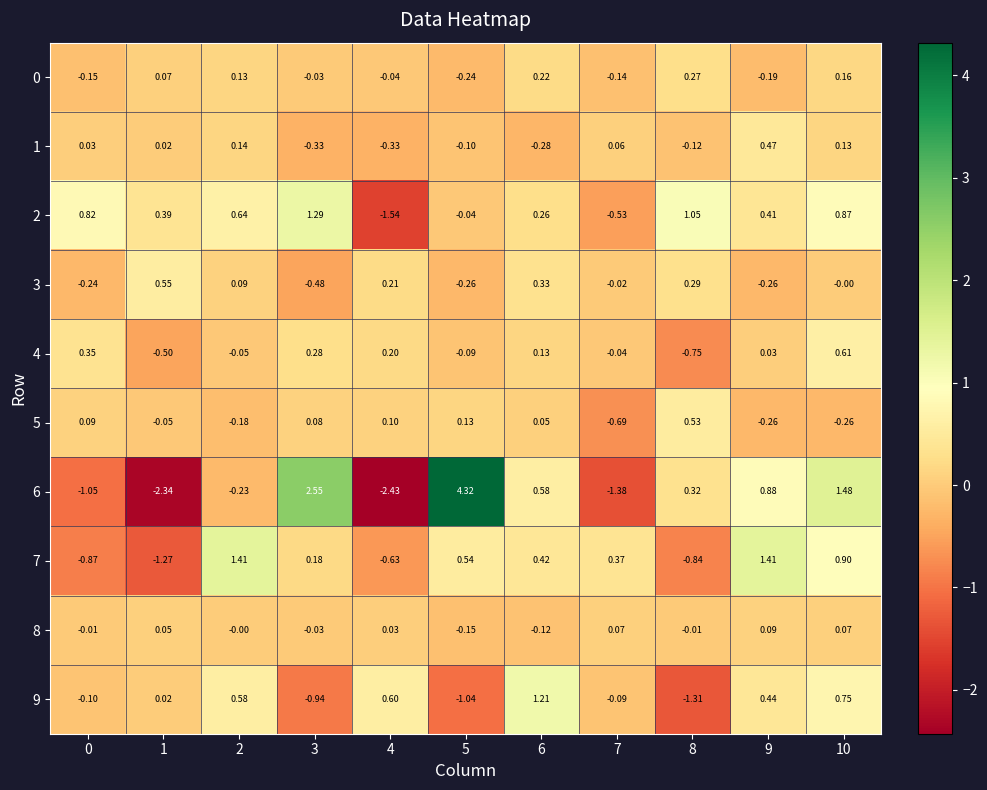

Is the value of 0 at 5 greater than the value of 1 at 5?

No